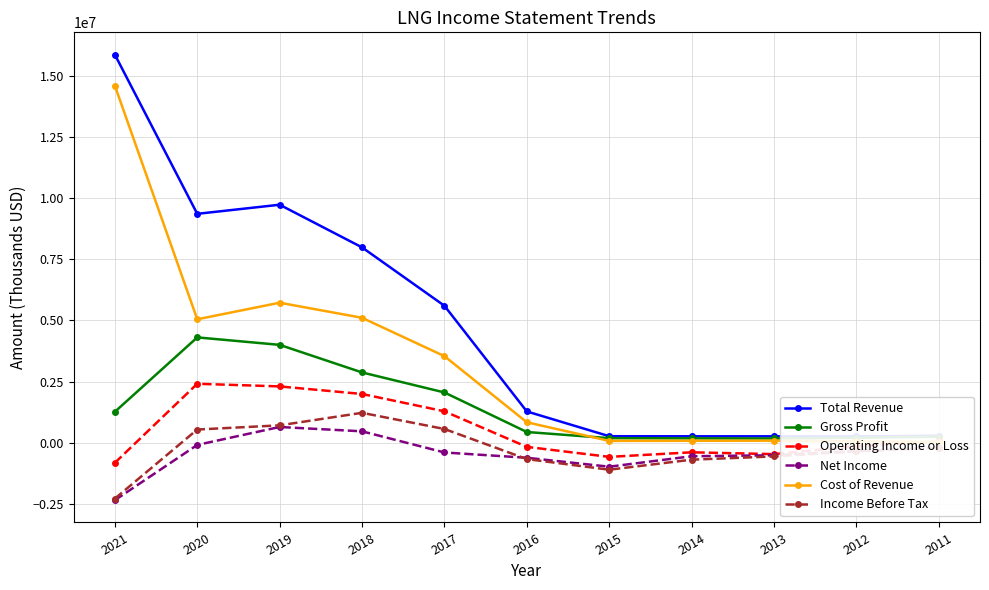

What is the difference between the maximum and minimum values in the Total Revenue series?

15597800